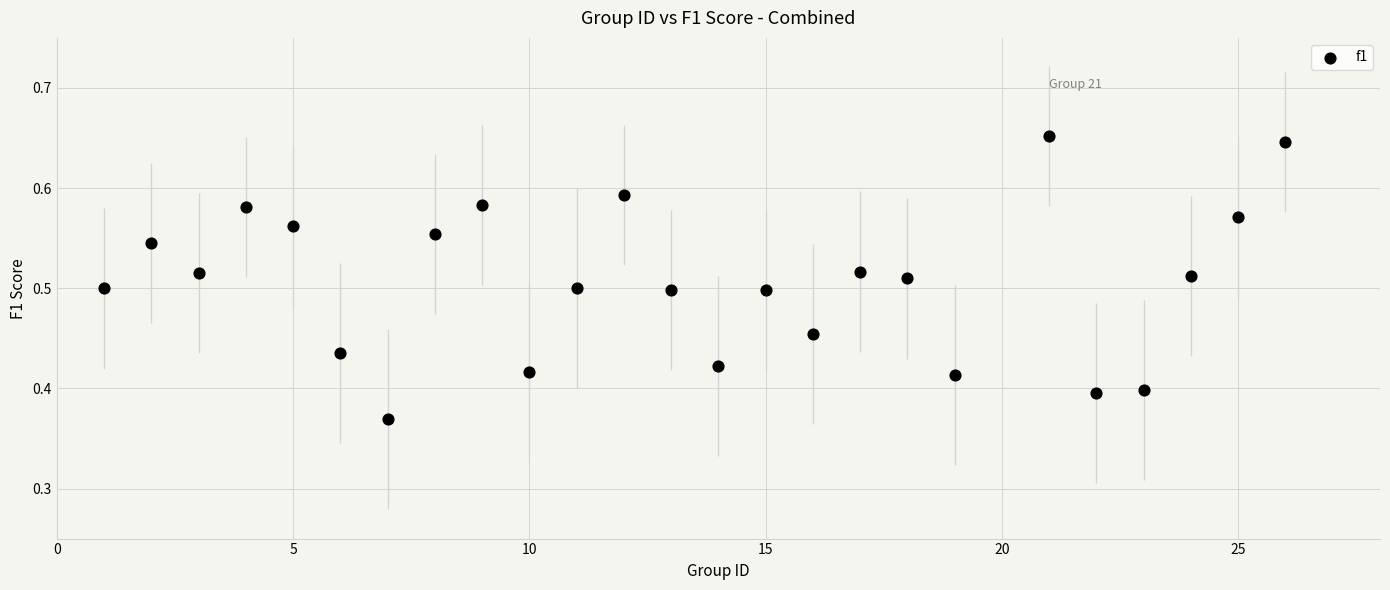

What is the range of Y values (max minus min)?

0.3